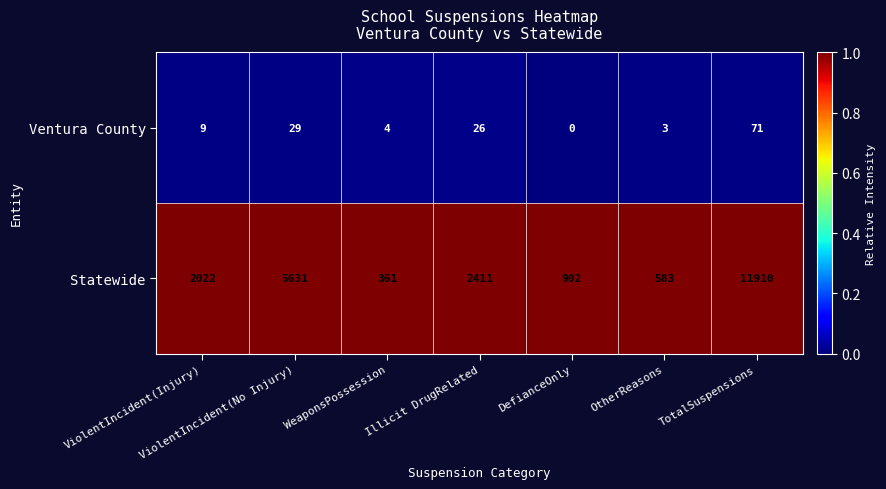

True or false: Statewide has a value of 361 at WeaponsPossession.

True